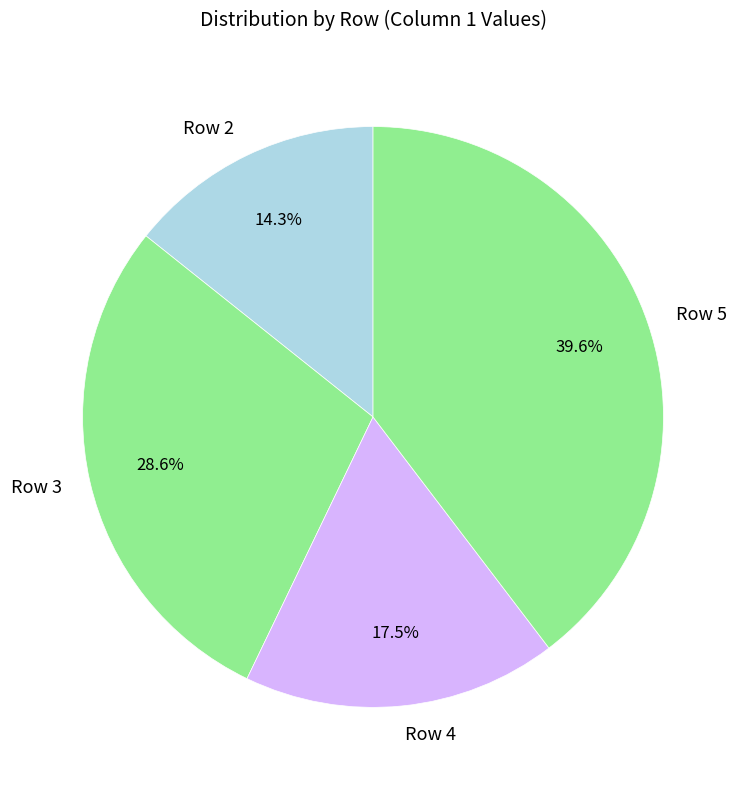

Combined, do Row 2 and Row 4 account for over 50%?

No